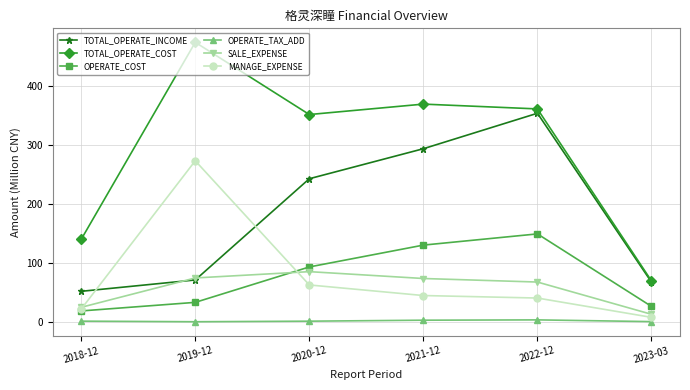

Between which two adjacent categories do TOTAL_OPERATE_INCOME and SALE_EXPENSE first intersect?

2018-12 and 2019-12